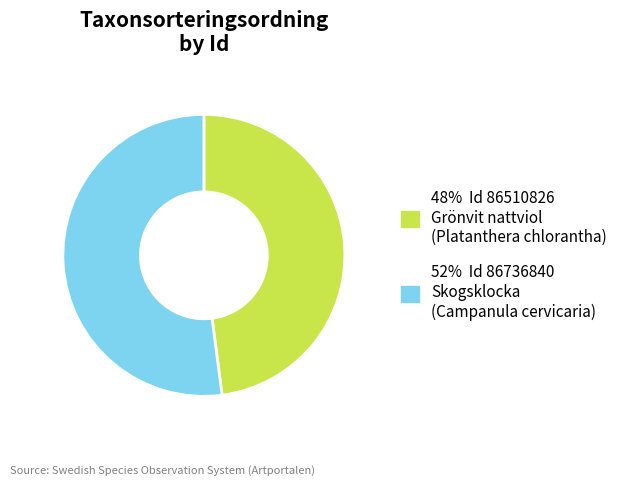

Between 48% Id 86510826 Grönvit nattviol (Platanthera chlorantha) and 52% Id 86736840 Skogsklocka (Campanula cervicaria), which is larger?

52% Id 86736840 Skogsklocka (Campanula cervicaria)